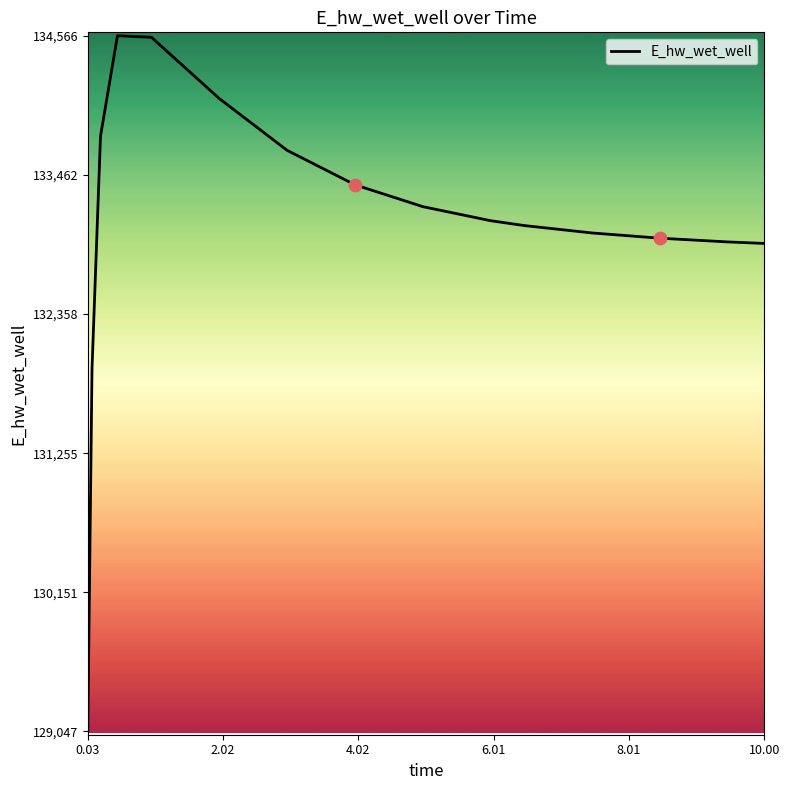

What is the minimum value shown in the chart?

129047.2